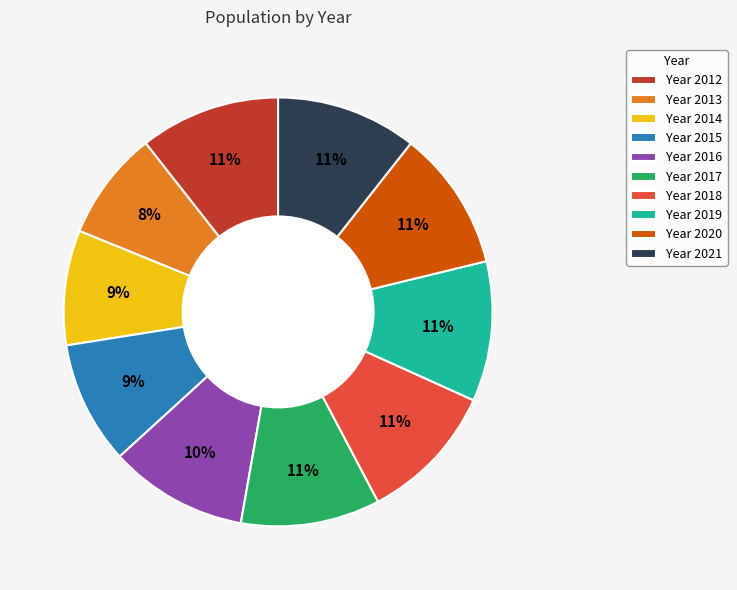

Which has a higher value, Year 2015 or Year 2019?

Year 2019